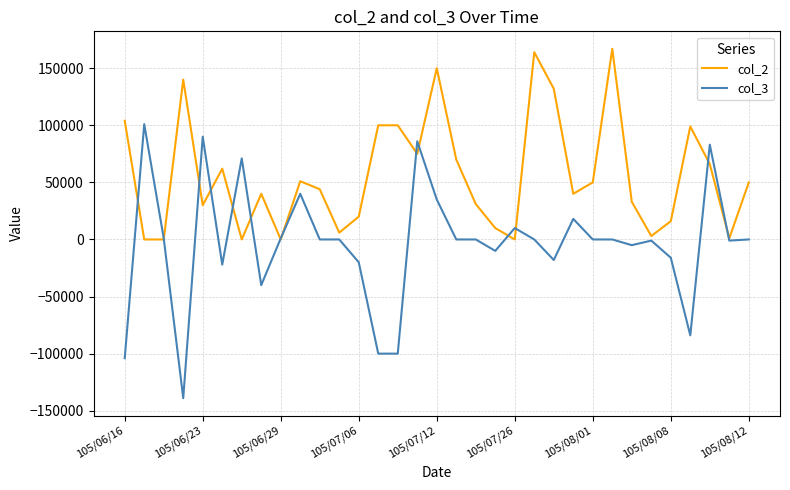

Which series has the largest total across all categories?

col_2